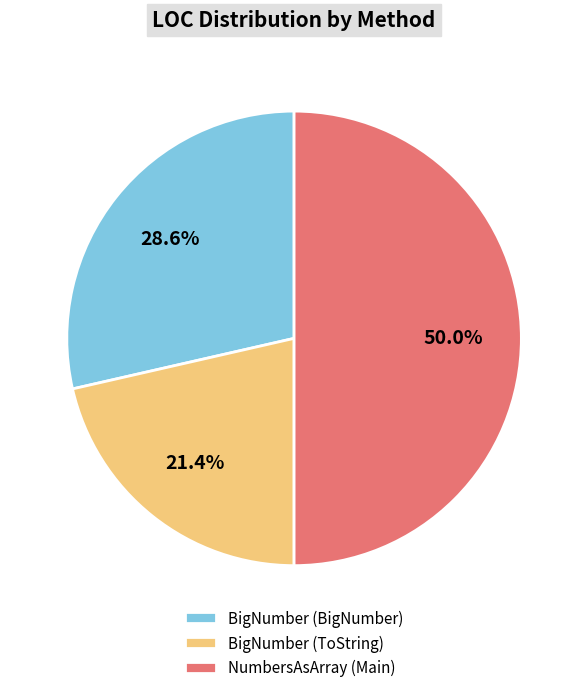

To the nearest percent, what is the difference between the largest and smallest slice percentages?

29%